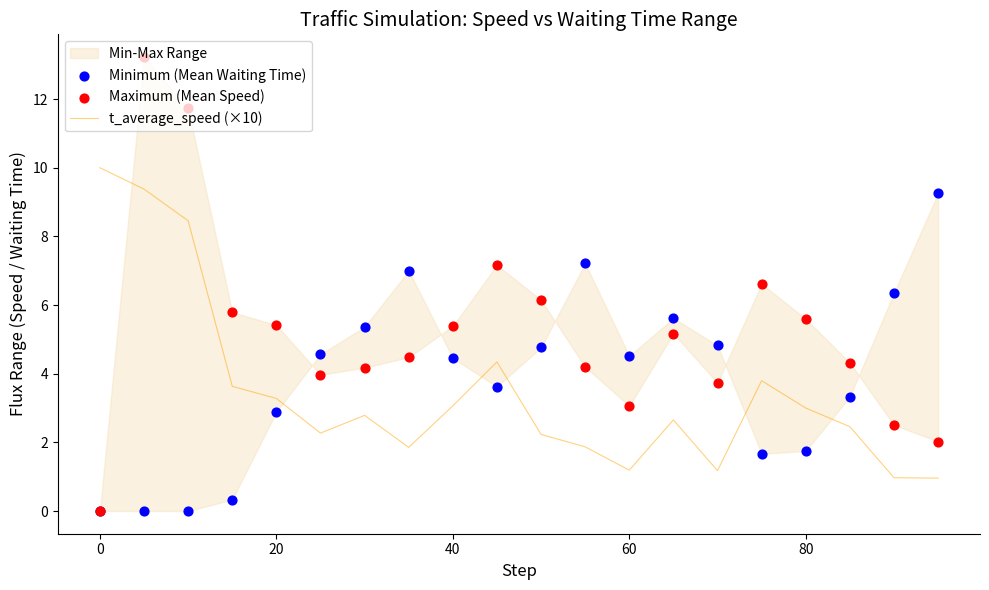

Which series has the largest total across all categories?

Maximum (Mean Speed)